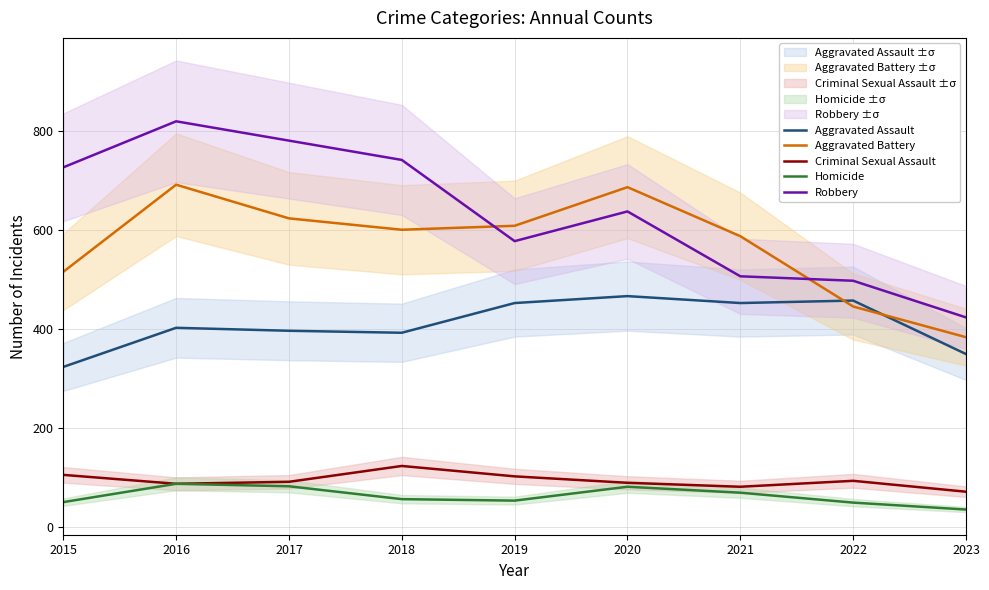

What is the value of the Criminal Sexual Assault point at the 1st from the left?

105